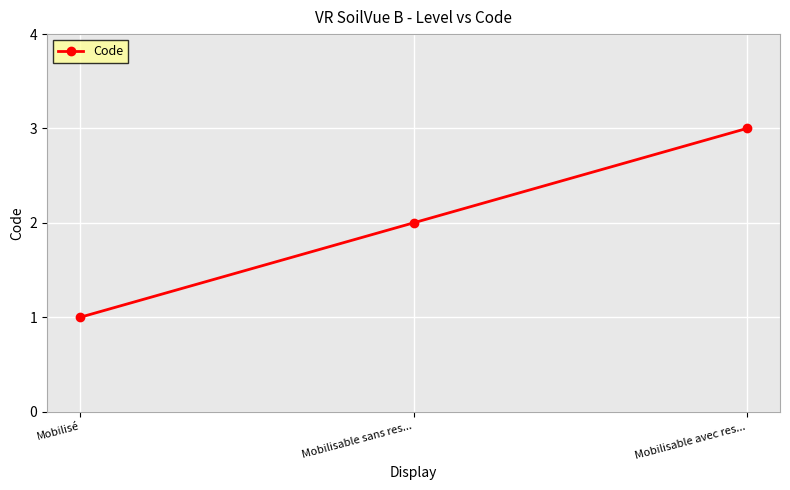

What is the difference between the maximum and minimum values?

2